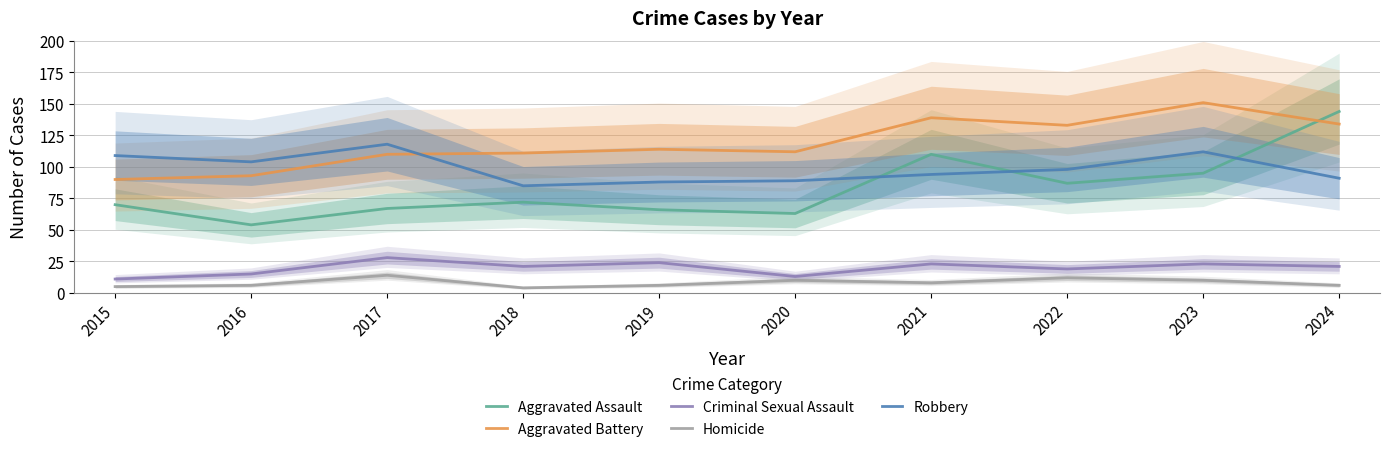

Which series has the largest range (max minus min)?

Aggravated Assault